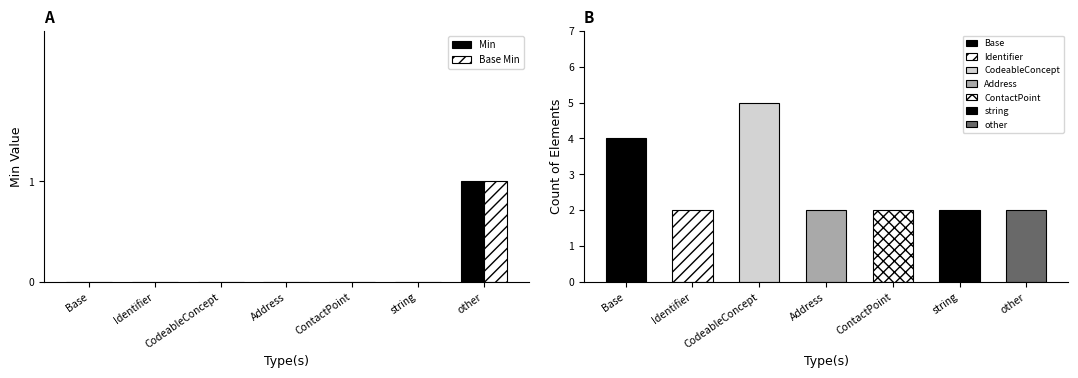

List the series in order of their peak value, highest first.

Min, Base Min